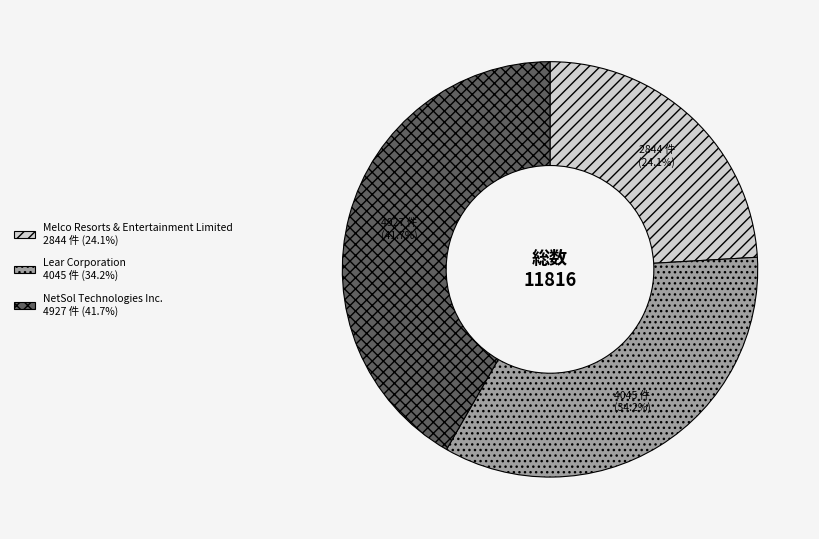

To the nearest percent, what portion does Melco Resorts & Entertainment Limited represent?

24%